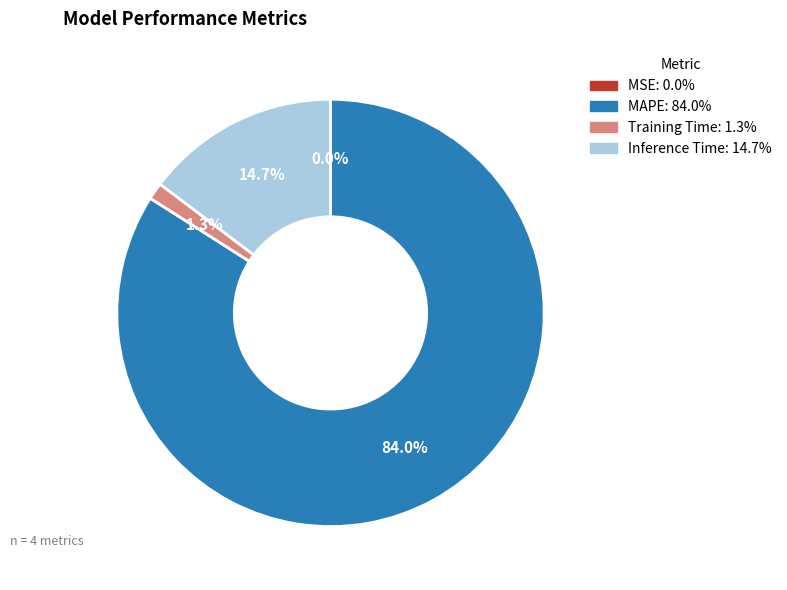

Do MAPE and Training Time together represent more than half of the pie?

Yes